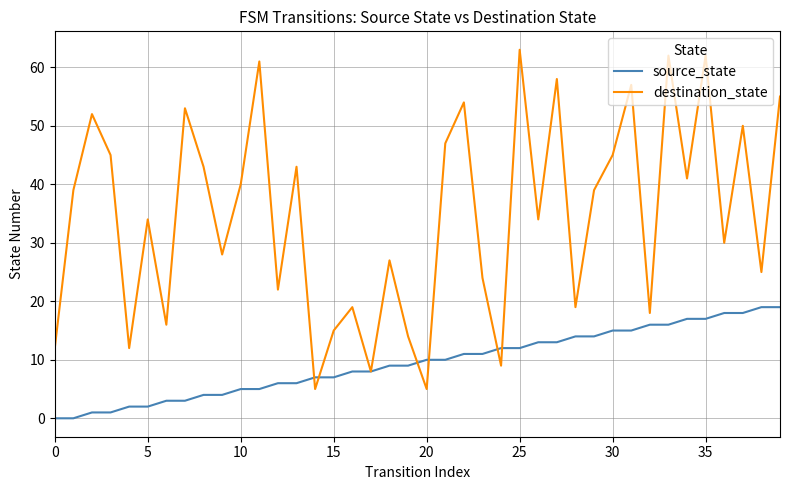

Reading left to right, extract all data points from this chart.

source_state: 0	0	1	1	2	2	3	3	4	4	5	5	6	6	7	7	8	8	9	9	10	10	11	11	12	12	13	13	14	14	15	15	16	16	17	17	18	18	19	19
destination_state: 12	39	52	45	12	34	16	53	43	28	40	61	22	43	5	15	19	8	27	14	5	47	54	24	9	63	34	58	19	39	45	57	18	62	41	62	30	50	25	55